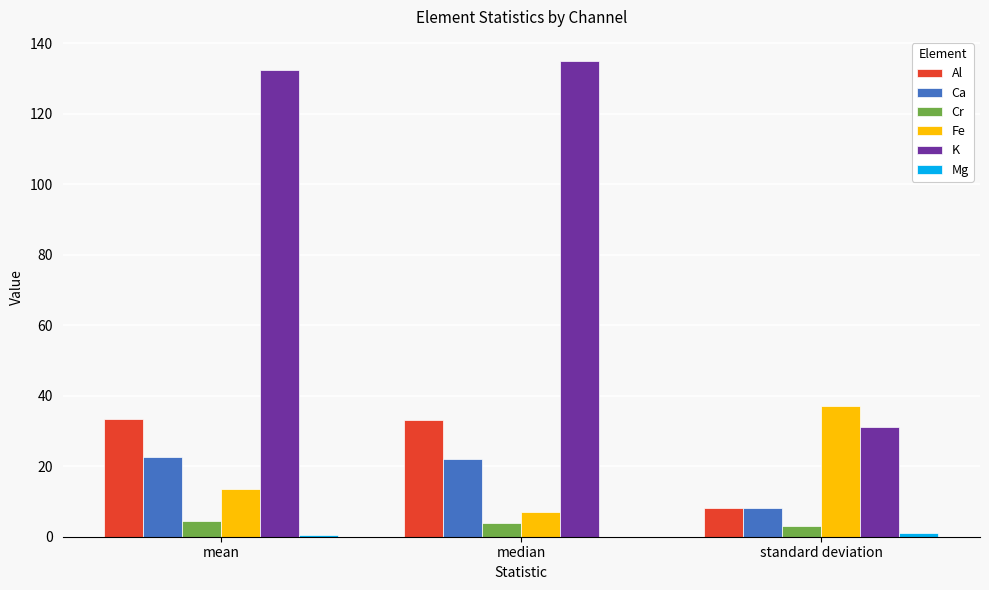

What is the sum of all Ca values?

52.7